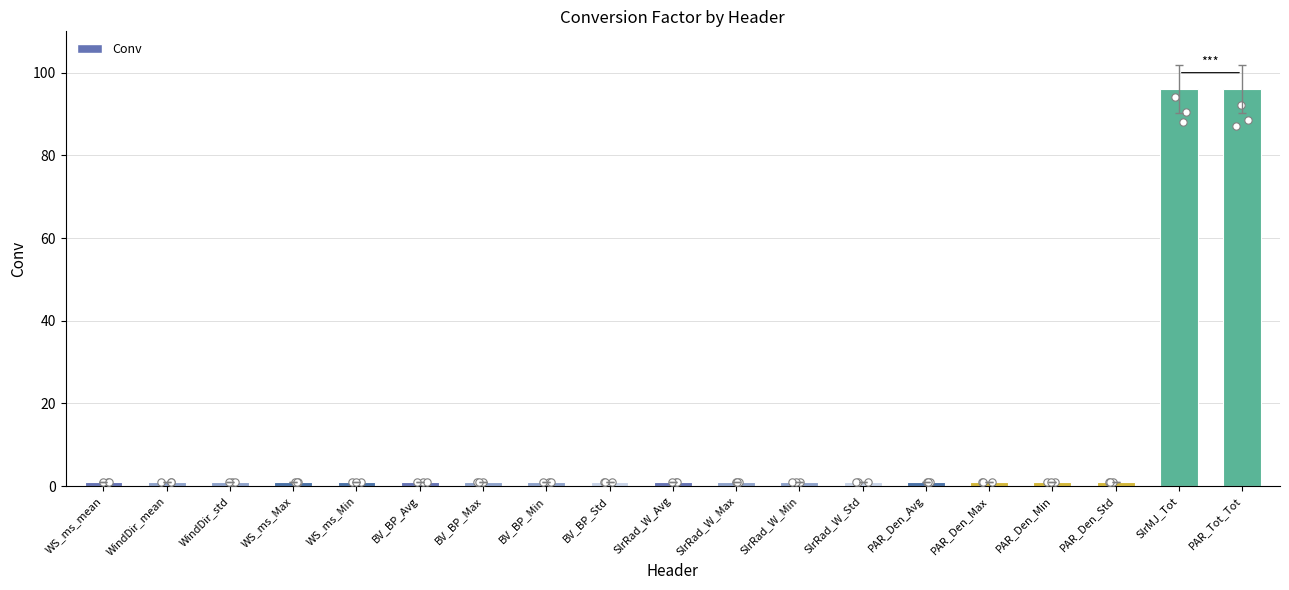

Which has a higher value, PAR_Tot_Tot or WindDir_mean?

PAR_Tot_Tot